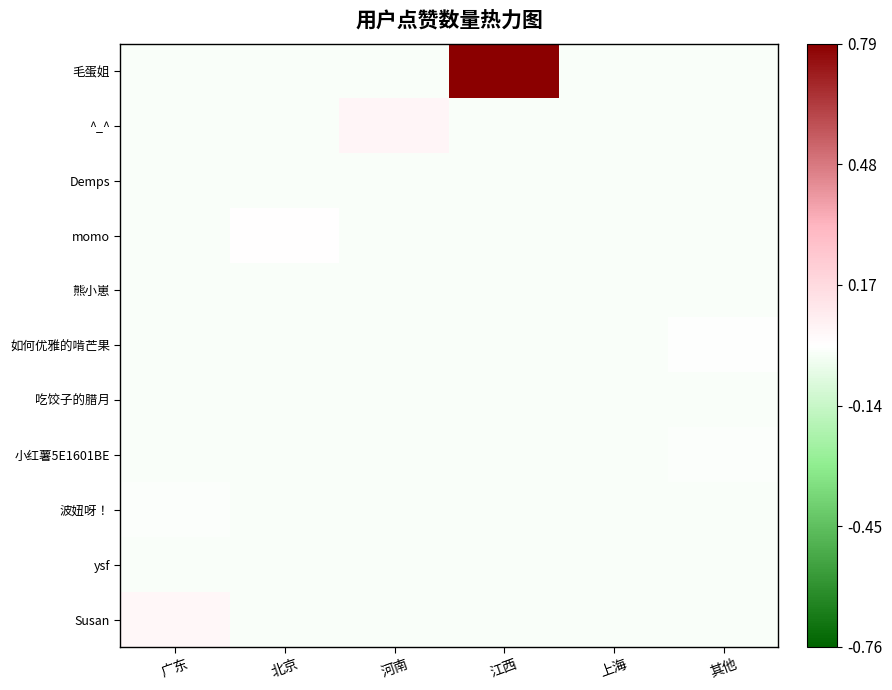

What is the spread (max minus min) of values at 河南?

0.1